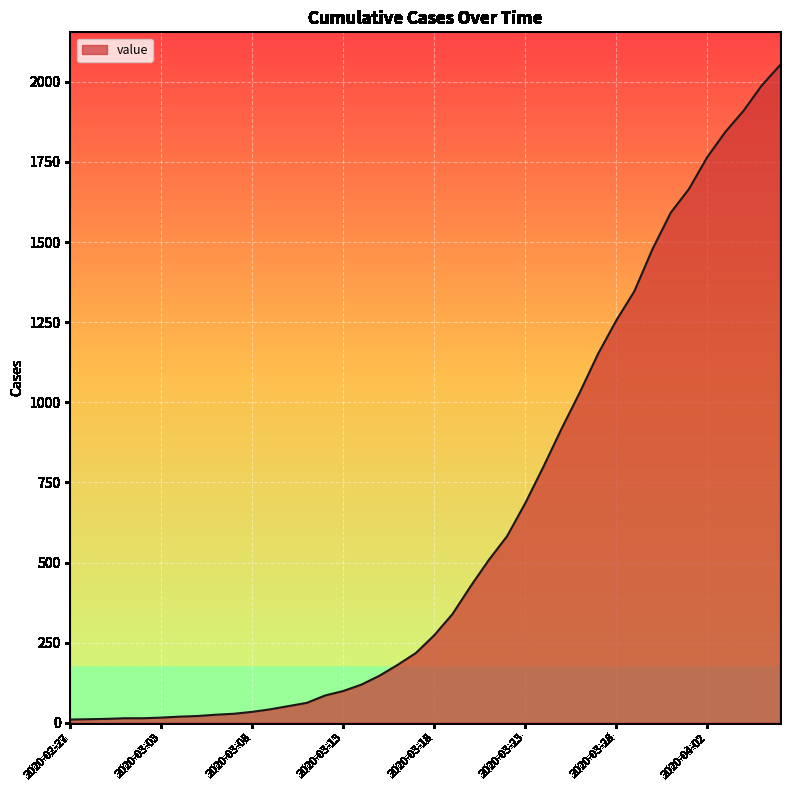

What is the greatest value displayed?

2052